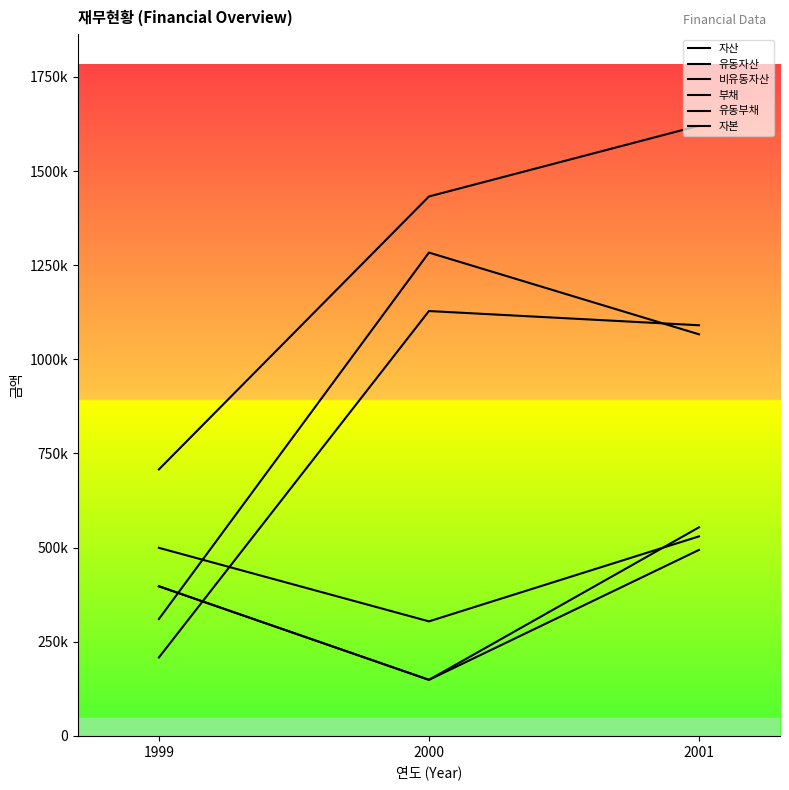

Where is 유동자산 nearest to the value 417051?

1999